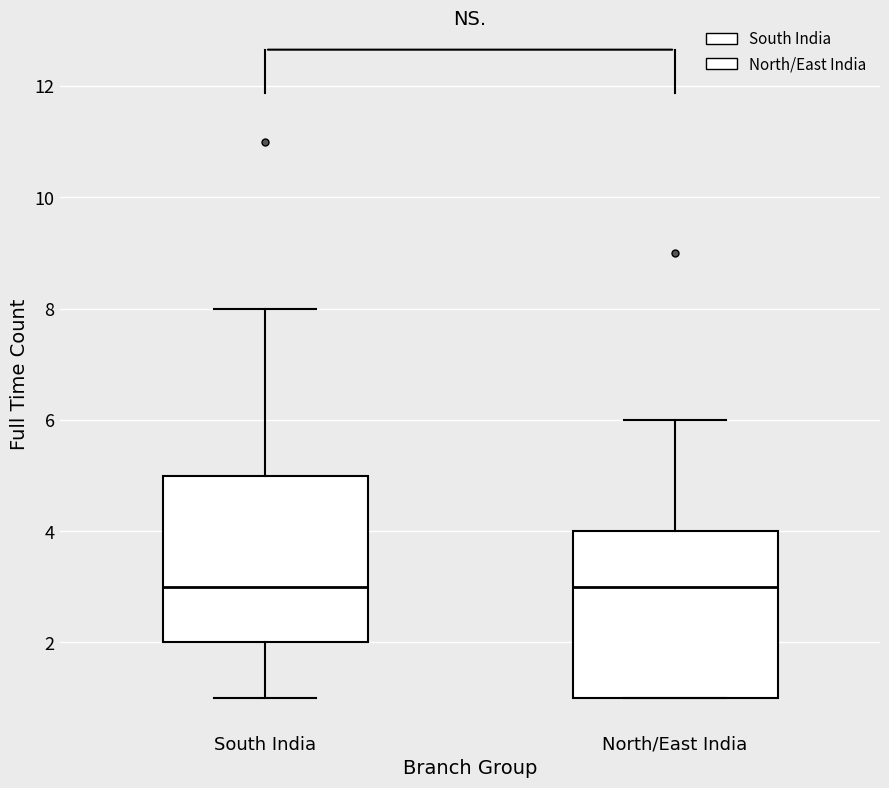

Where is the upper edge of the box for South India on the y-axis? The values are not printed on the chart, so give them approximately, as read against the axis.

5